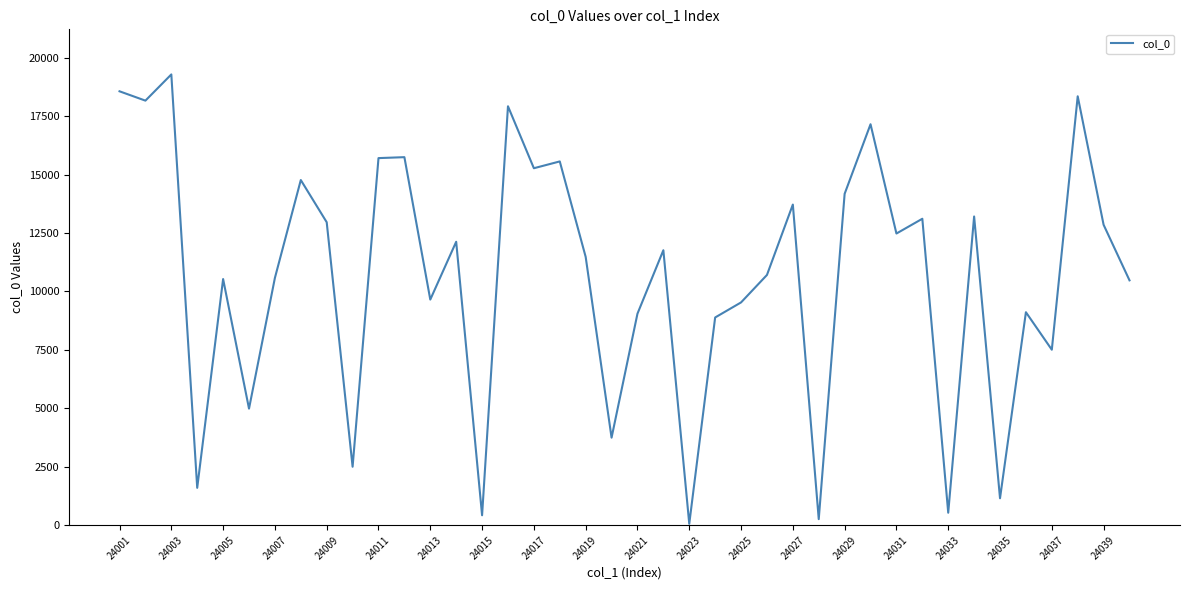

What is the greatest value displayed?

19283